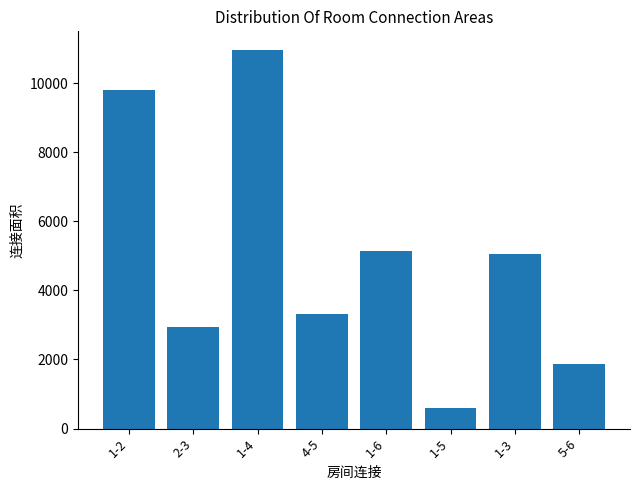

How many categories are shown in the chart?

8